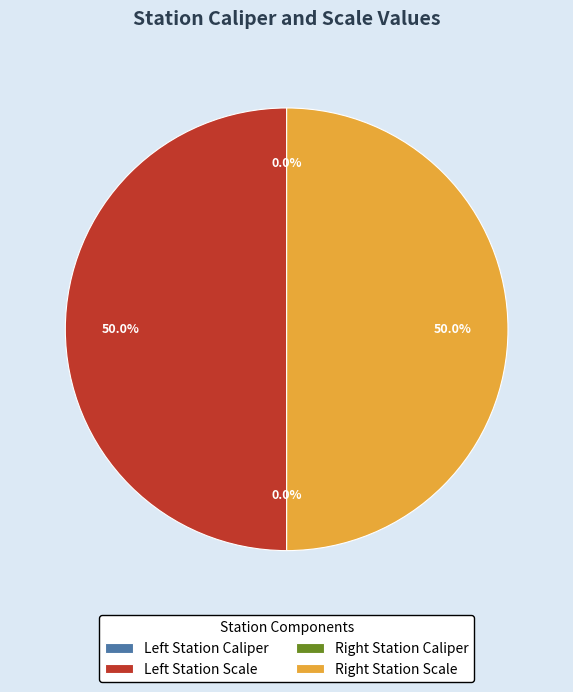

Which slice is the smallest?

Left Station Caliper